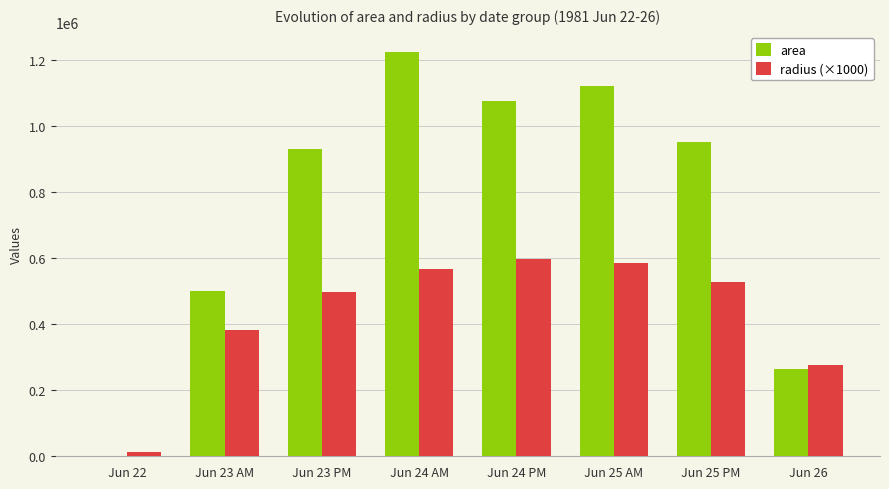

Where is area nearest to the value 612395?

Jun 23 AM